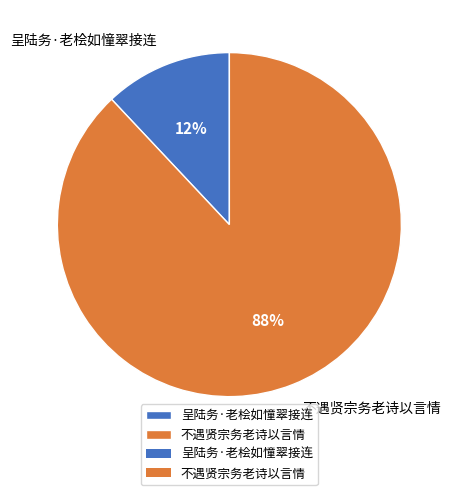

Which has a higher value, 不遇贤宗务老诗以言情 or 呈陆务·老桧如憧翠接连?

不遇贤宗务老诗以言情